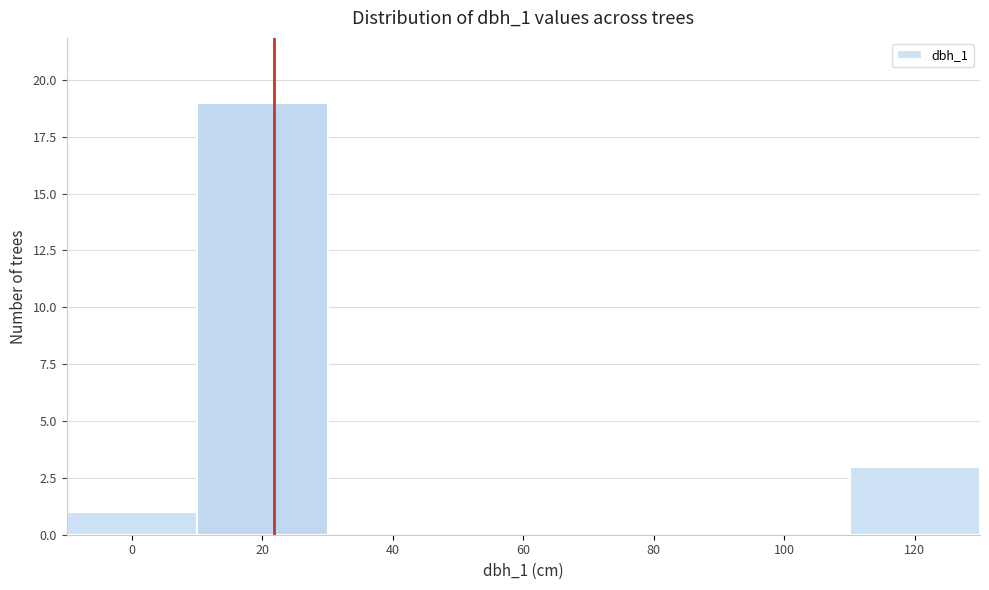

Reading left to right, what are all the values shown in this chart?

0=1	20=19	40=0	60=0	80=0	100=0	120=3